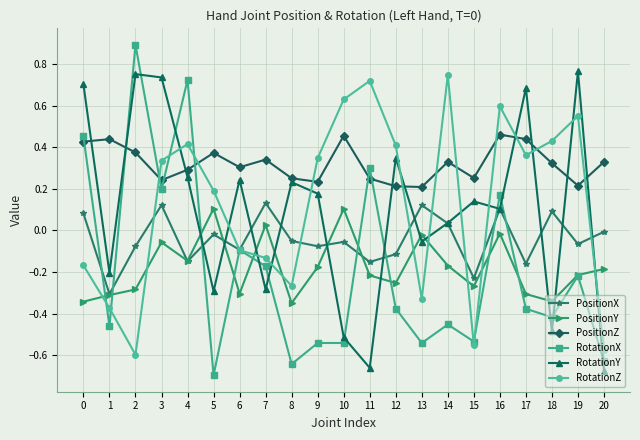

True or false: RotationX has more than 0 points higher than both neighbors.

True